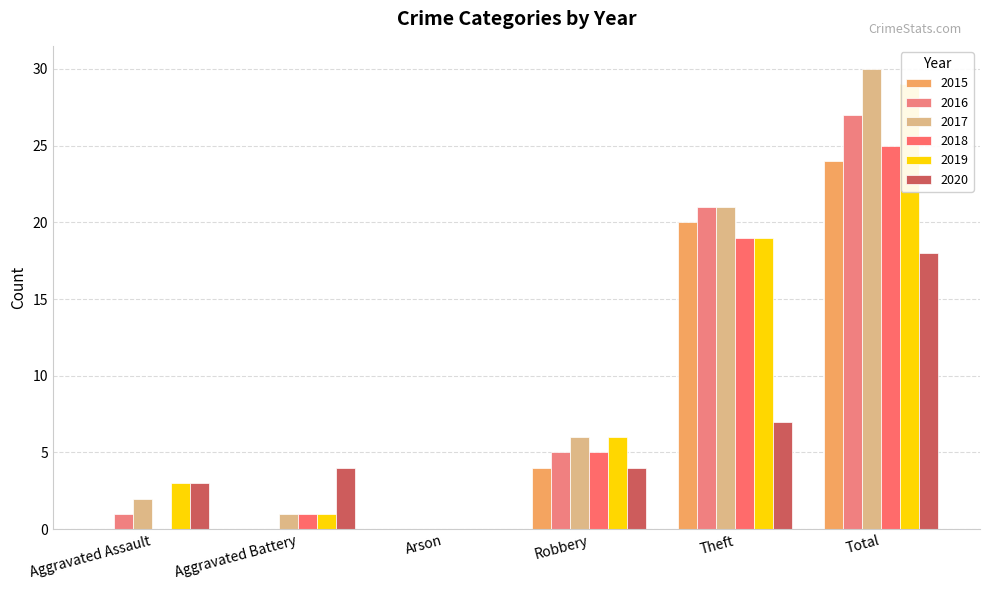

Are the bars horizontal?

No